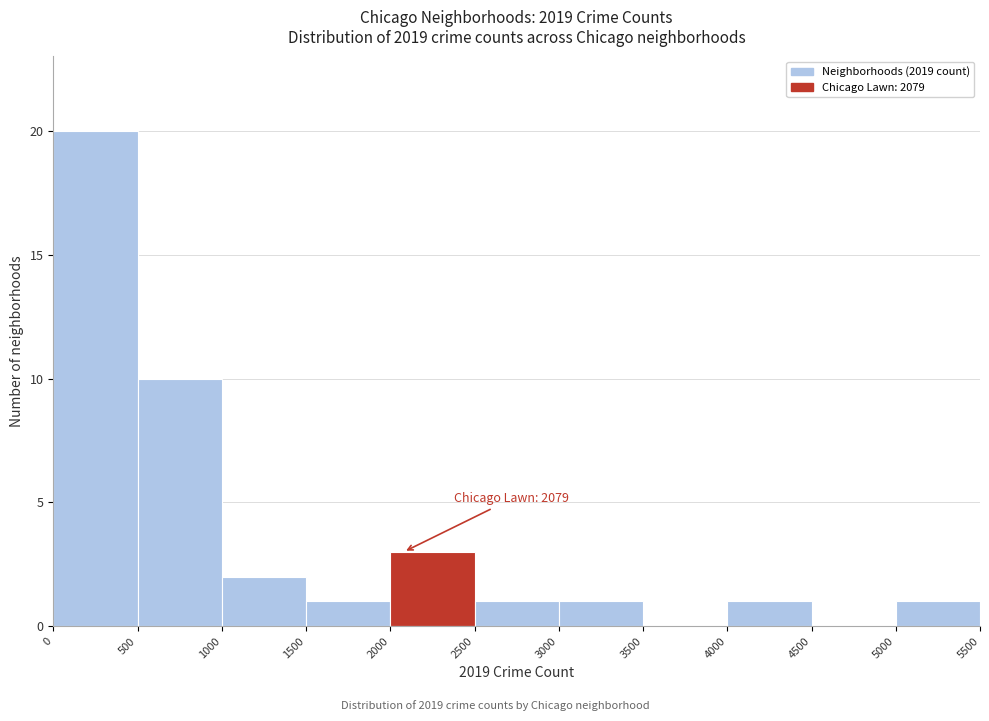

Which range on the x-axis has the tallest bar?

0 to 500